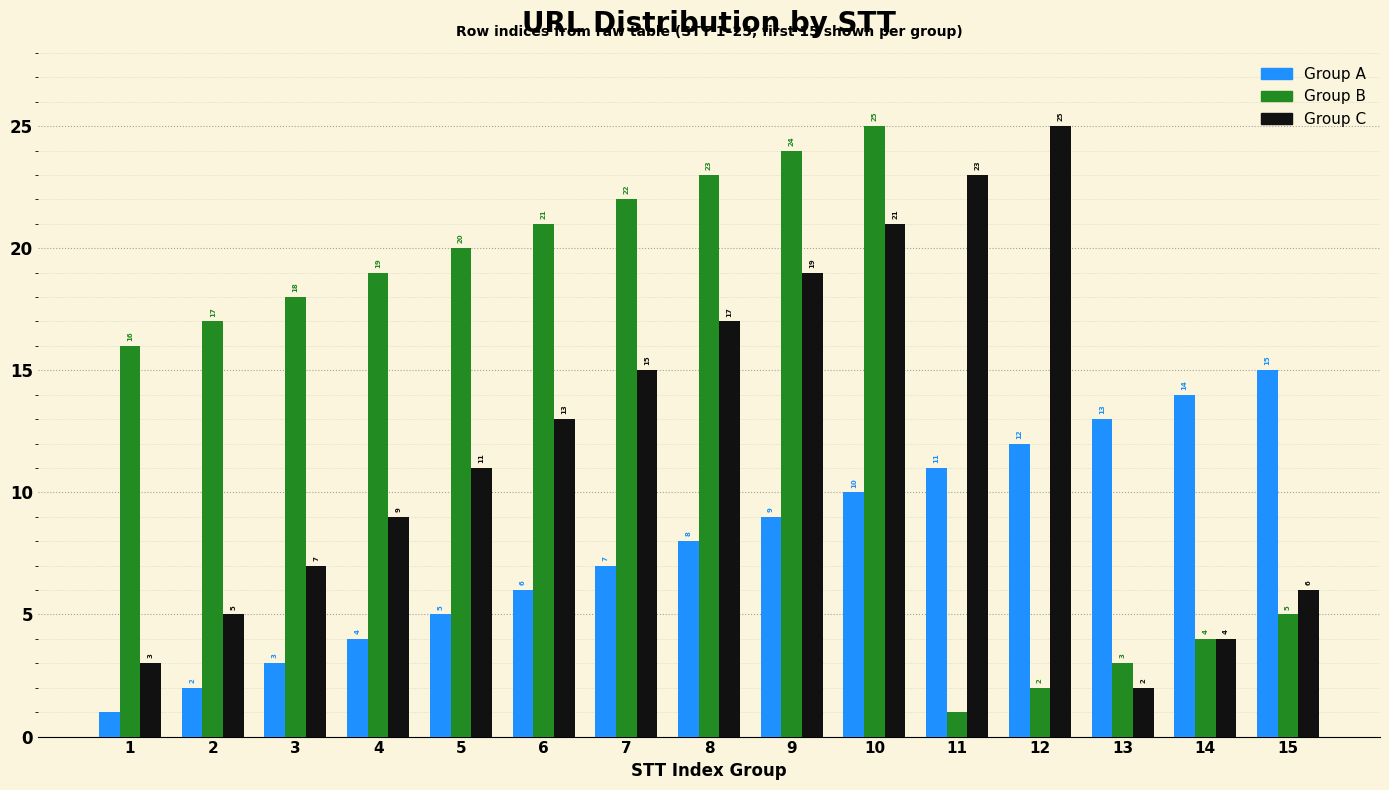

At 10, list the series in order from smallest to largest.

Group A, Group C, Group B